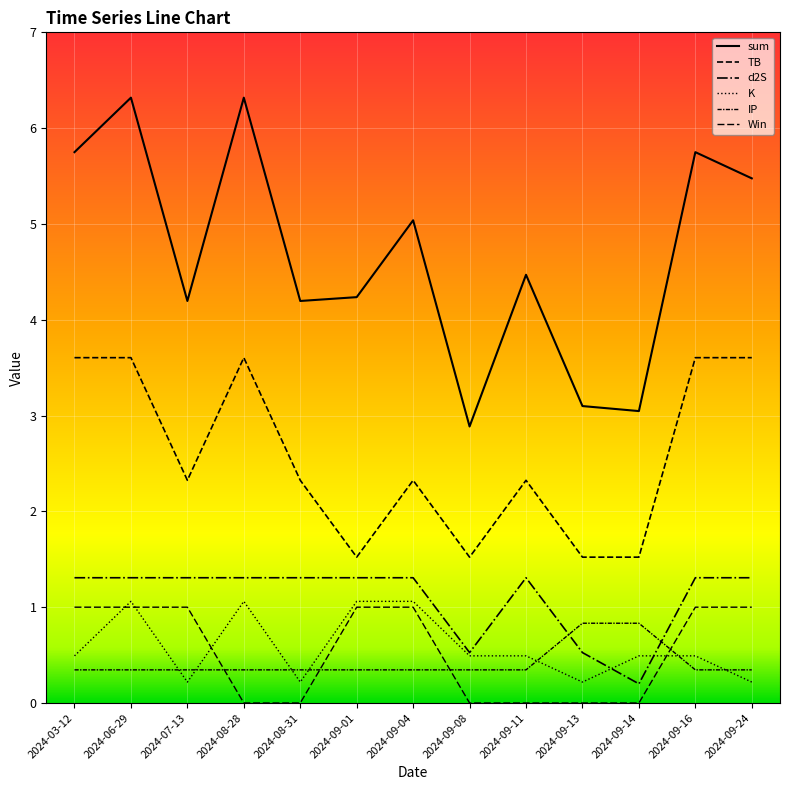

How many lines are shown in the chart?

6